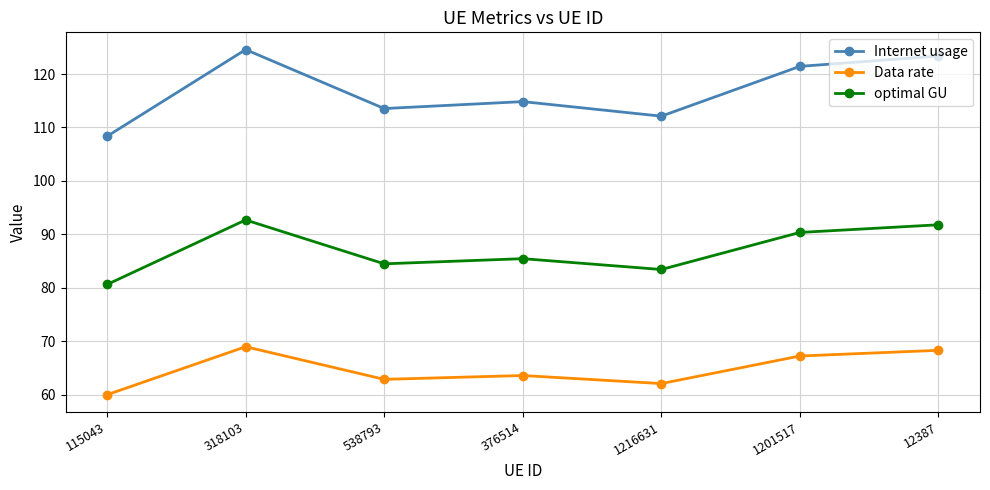

How many data points does each series have?

7